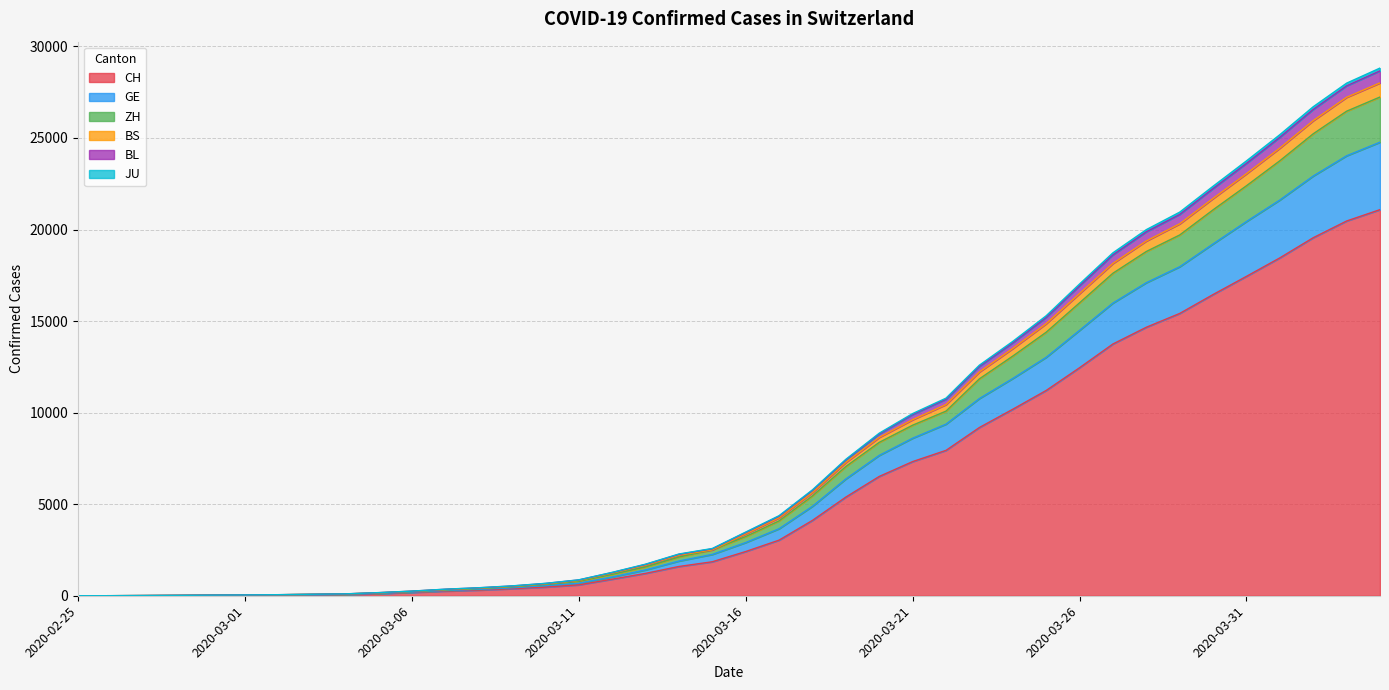

What is the maximum value for CH?

21085